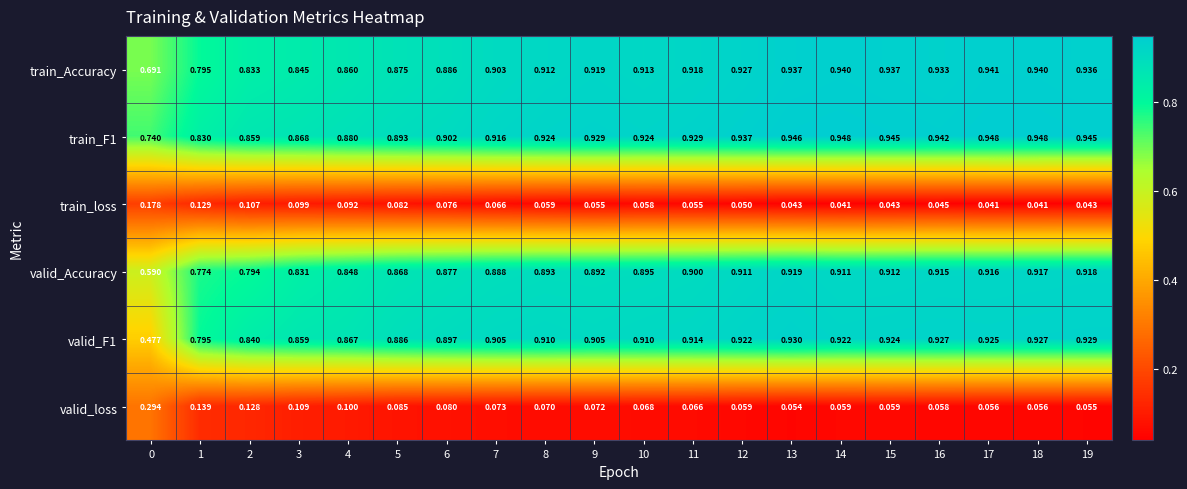

Is the value of train_Accuracy at 15 greater than the value of train_loss at 11?

Yes